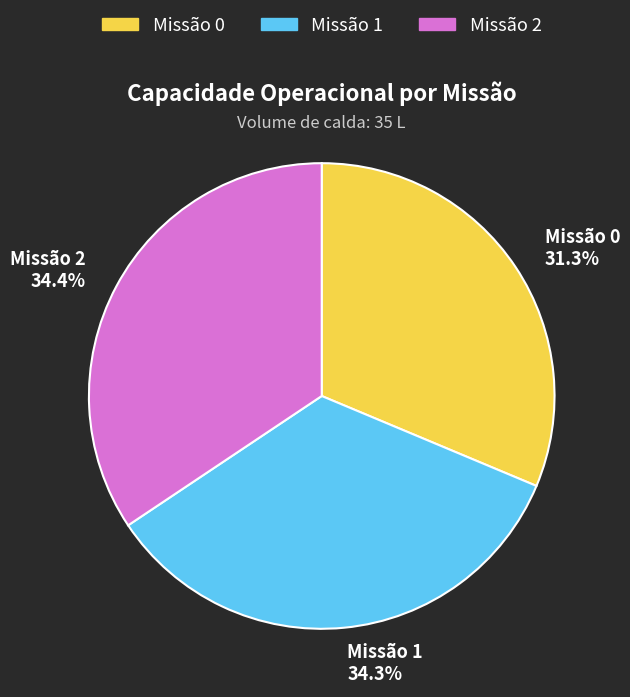

Is there any slice that represents more than half of the pie?

No